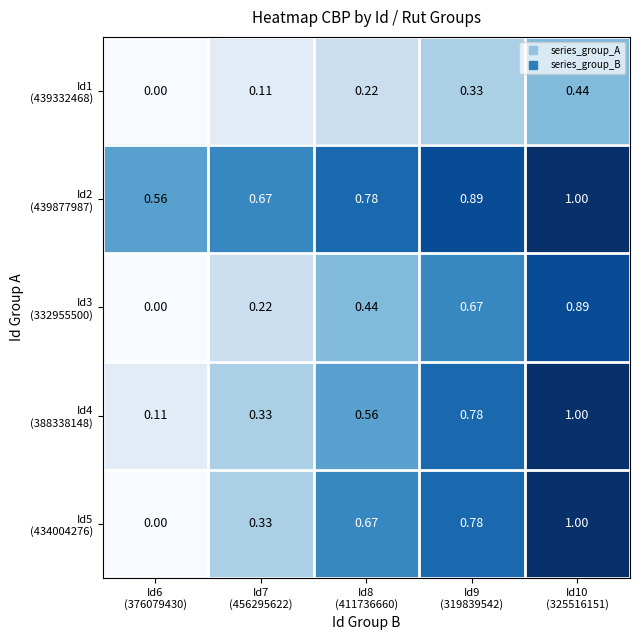

Rank the series at Id10 (325516151) from highest to lowest value.

Id2 (439877987), Id4 (388338148), Id5 (434004276), Id3 (332955500), Id1 (439332468)